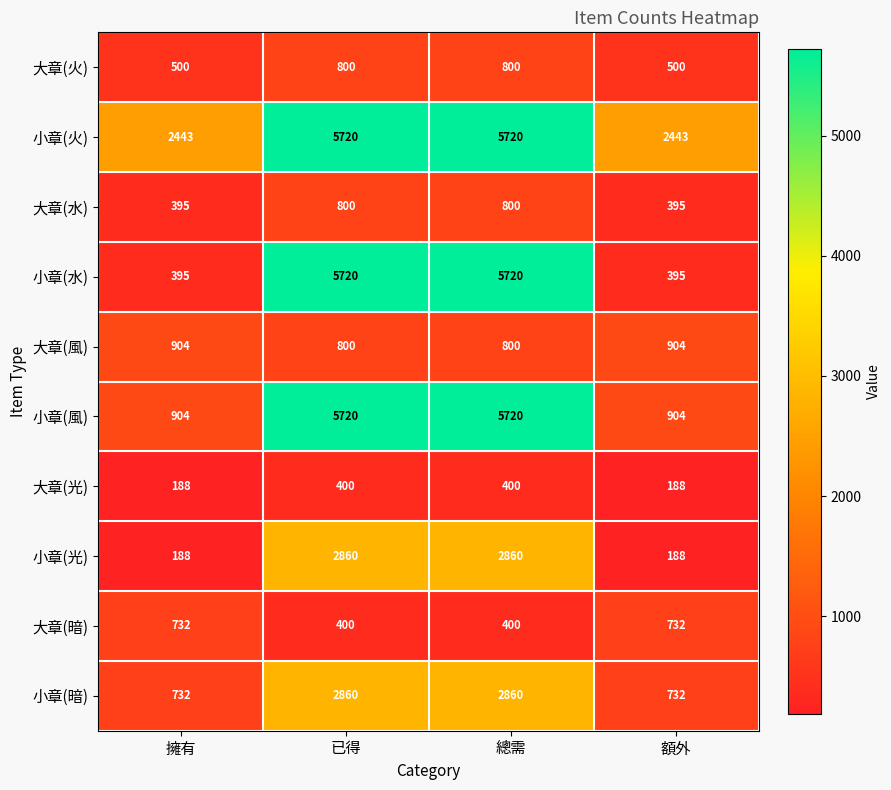

Count the number of data series in this chart.

10